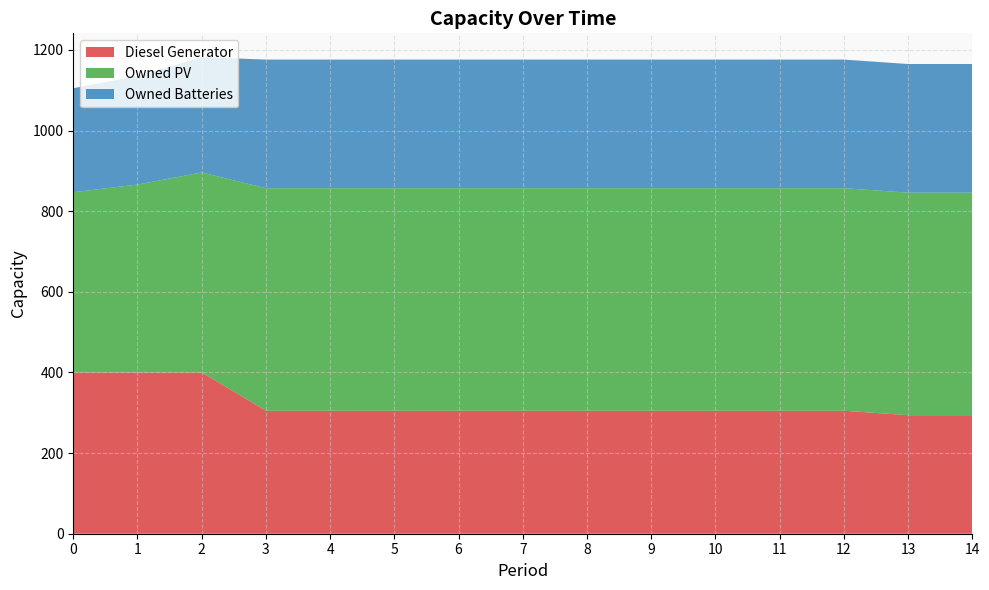

Reading left to right, transcribe all the data shown in this chart.

Diesel Generator: 400	400	400	305	305	305	305	305	305	305	305	305	305	294	294
Owned PV: 447	466	496	552	552	552	552	552	552	552	552	552	552	552	552
Owned Batteries: 258	269	286	319	319	319	319	319	319	319	319	319	319	319	319